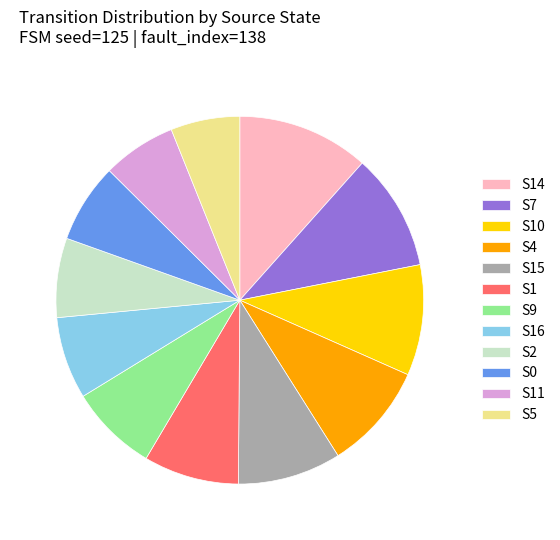

Does S10 represent more than half of the total?

No